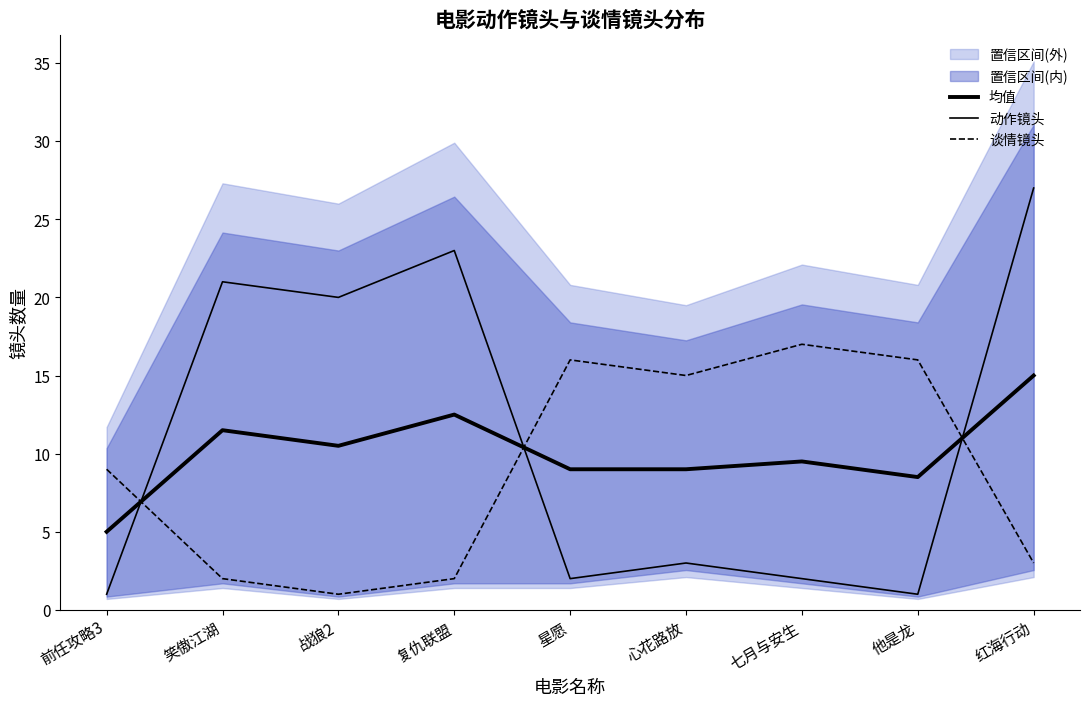

At which label does 动作镜头 first exceed 3?

笑傲江湖